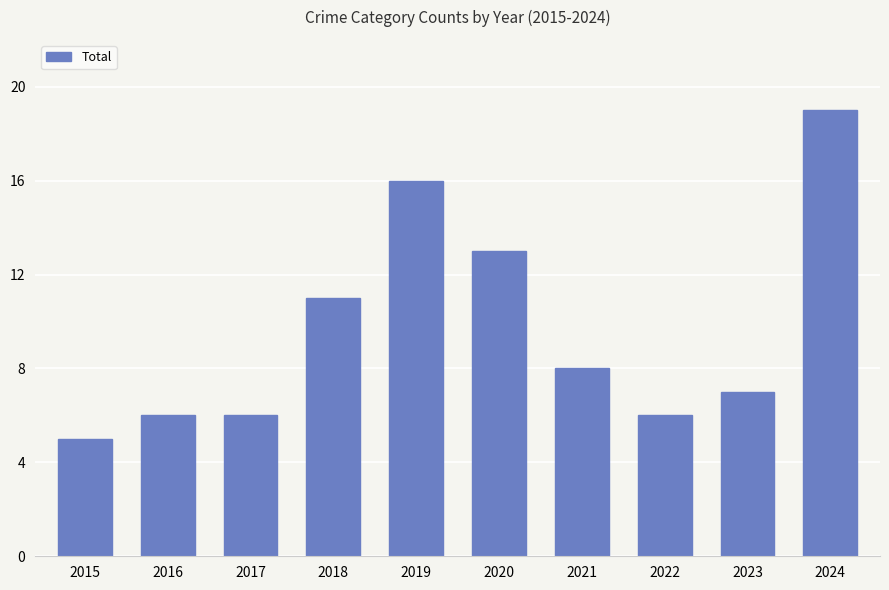

What is the value of the 4th bar from the left?

11